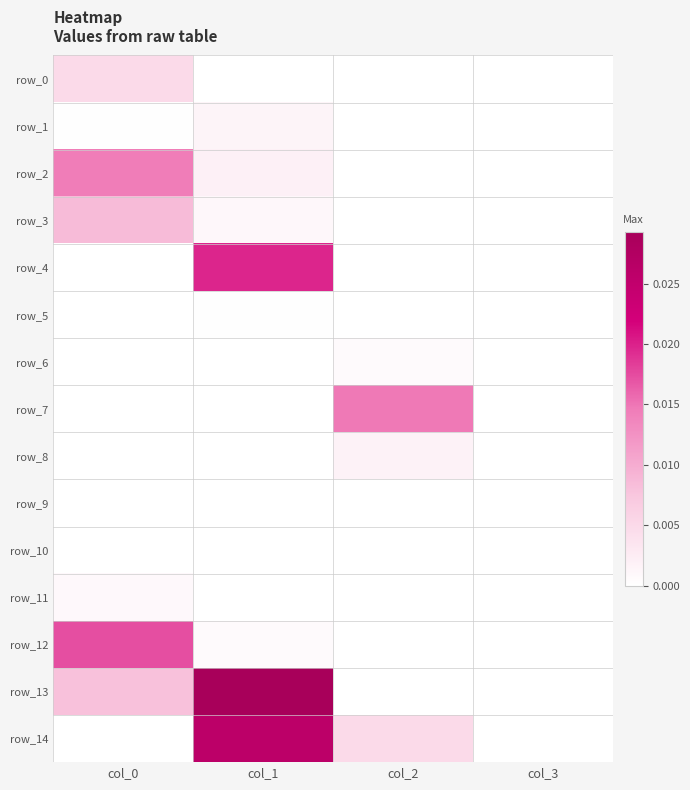

List the series in order of their peak value, lowest first.

row_10, row_9, row_5, row_6, row_11, row_1, row_8, row_0, row_3, row_2, row_7, row_12, row_4, row_14, row_13